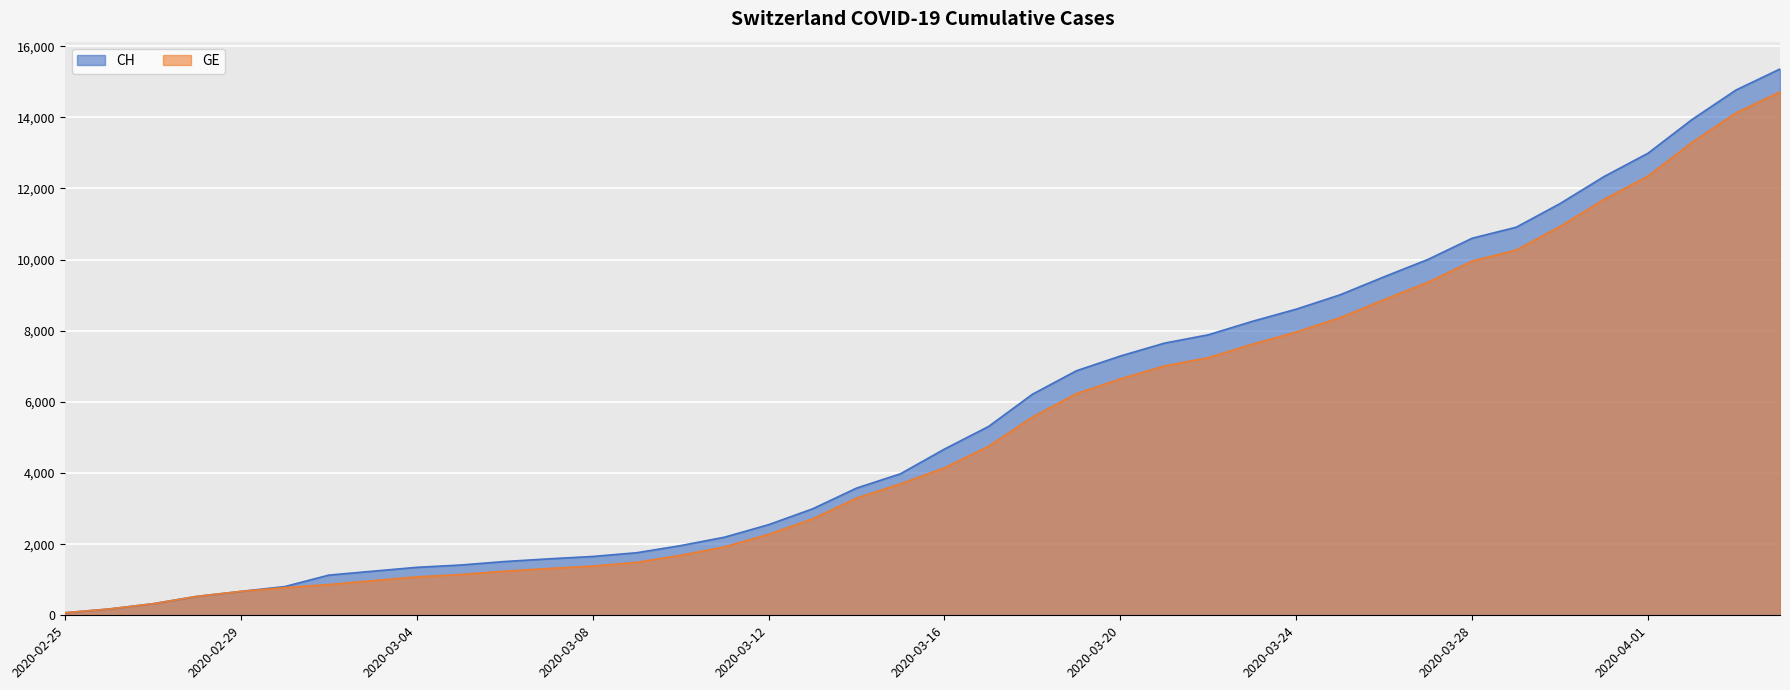

At which label does GE reach its minimum?

2020-02-25